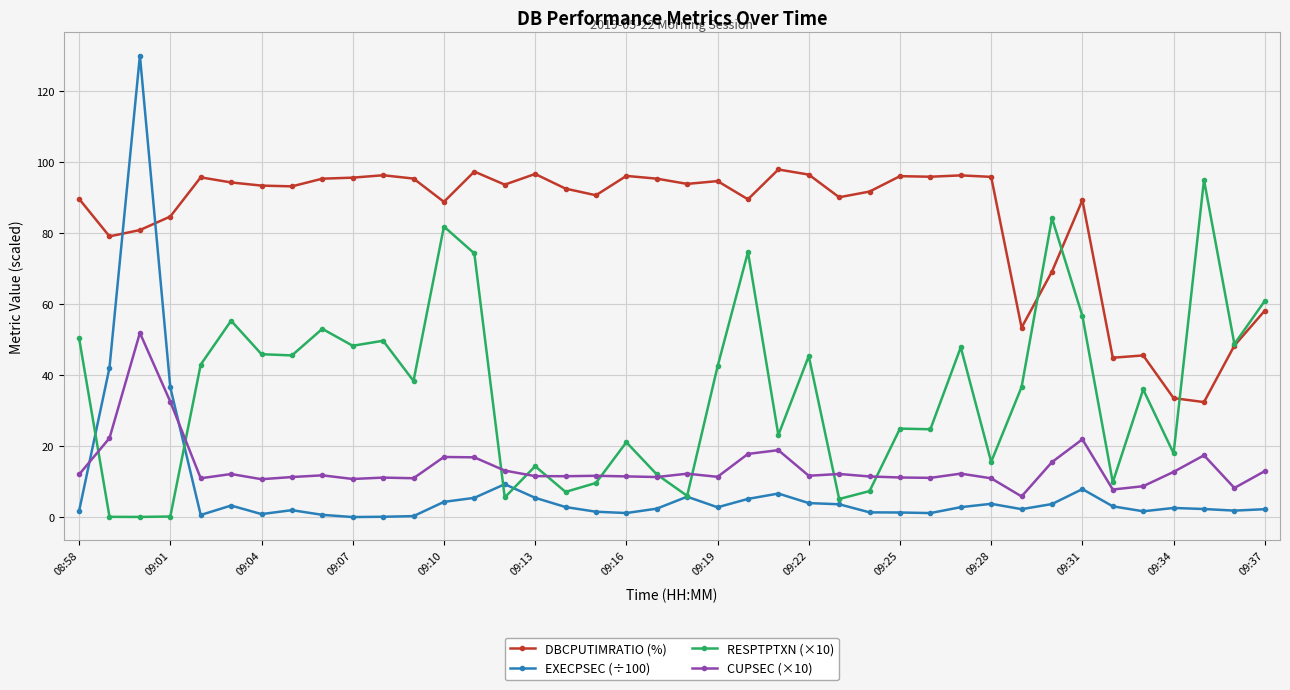

Which series ends up on top after the final intersection of RESPTPTXN (×10) and EXECPSEC (÷100)?

RESPTPTXN (×10)